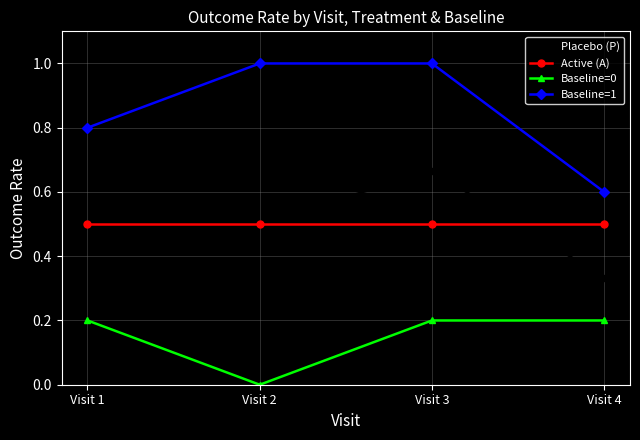

At which label does Baseline=1 reach its minimum?

Visit 4